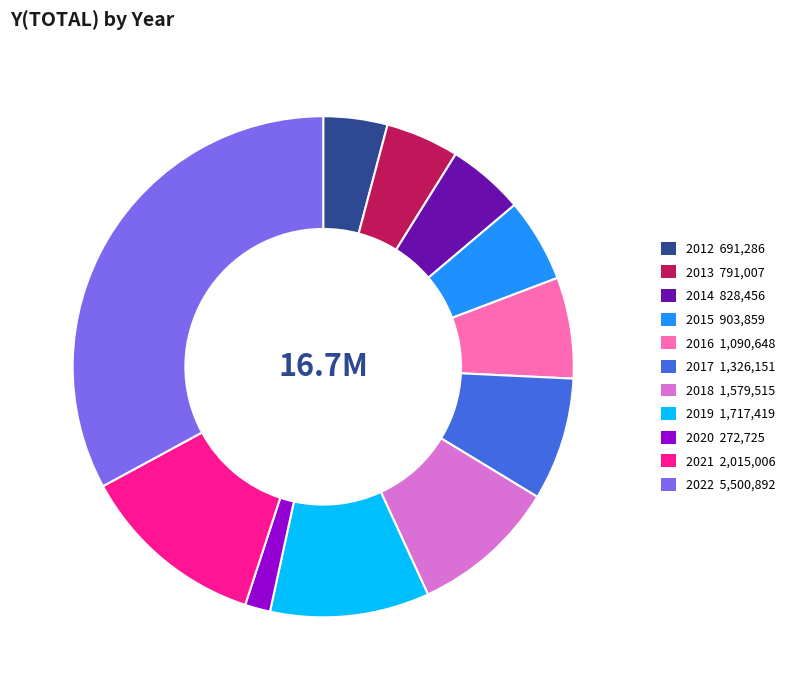

Combined, do 2019 and 2018 account for over 50%?

No